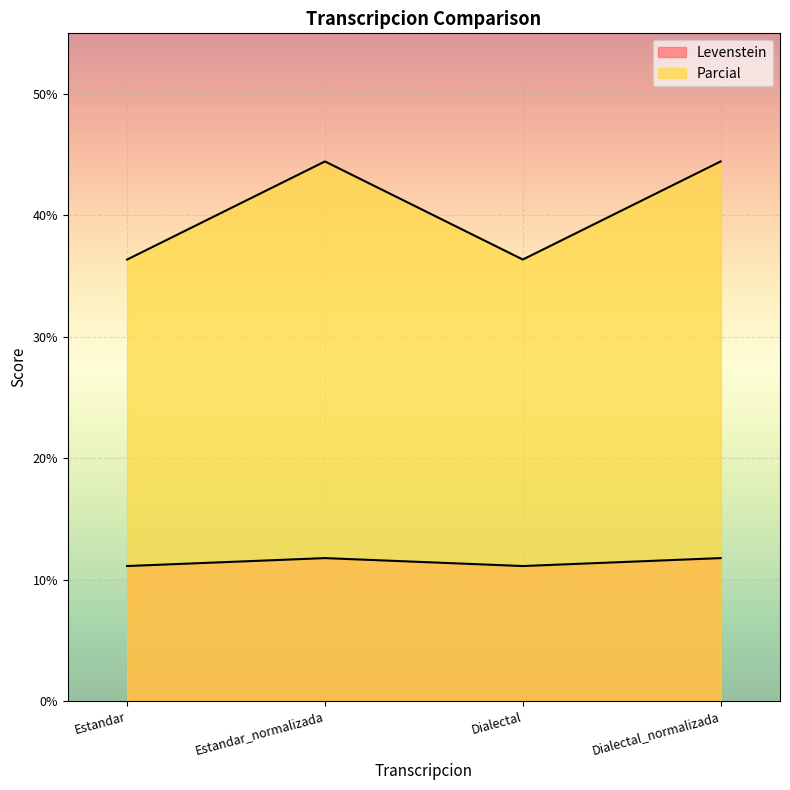

Is it true that Parcial equals 36.4 at Dialectal?

True